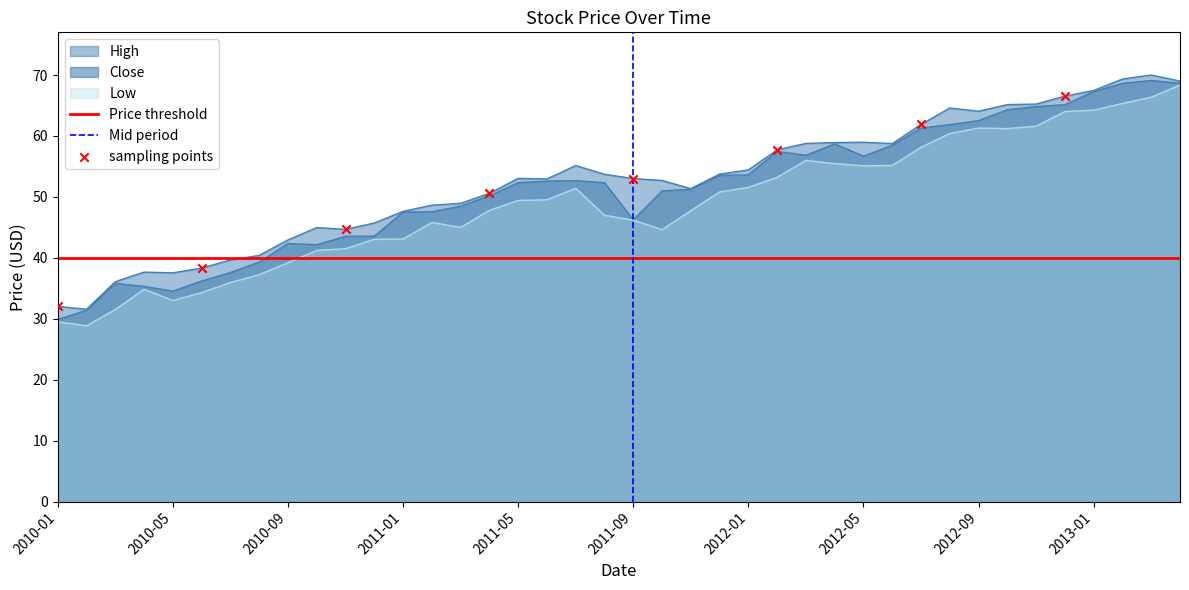

What are all the series names shown in the legend?

High, Close, Low